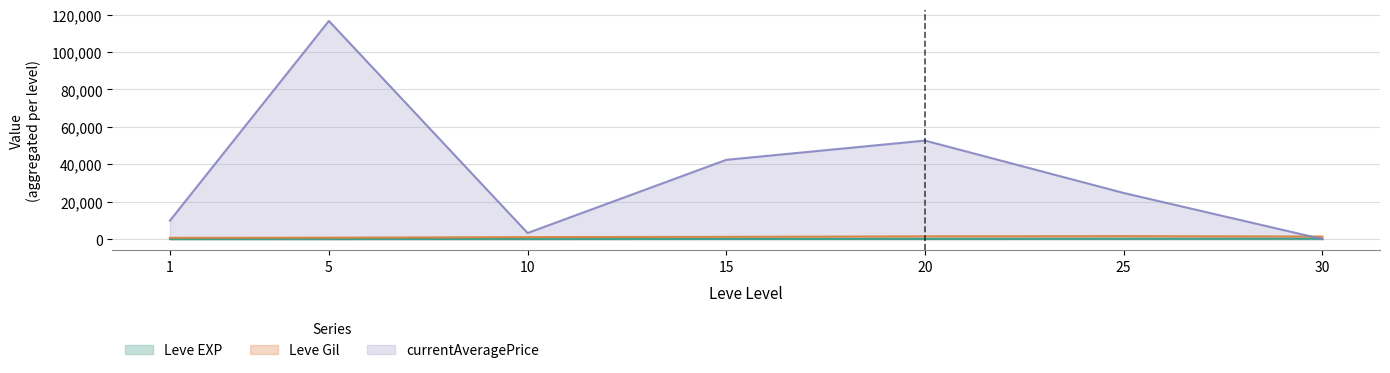

What is the difference between the highest and lowest values at 30?

1356